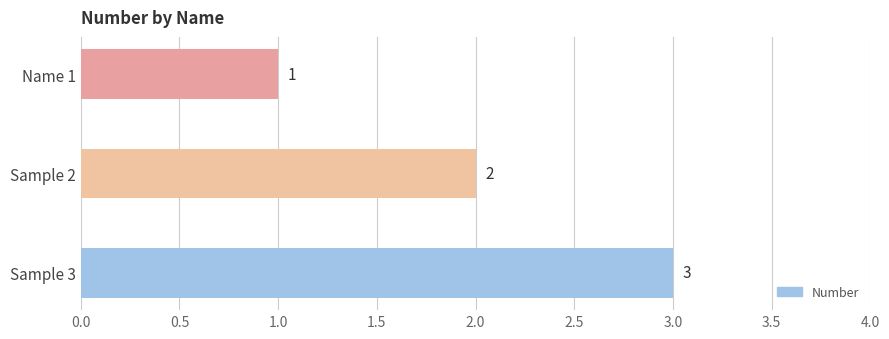

Where is the data nearest to the value 2?

Sample 2